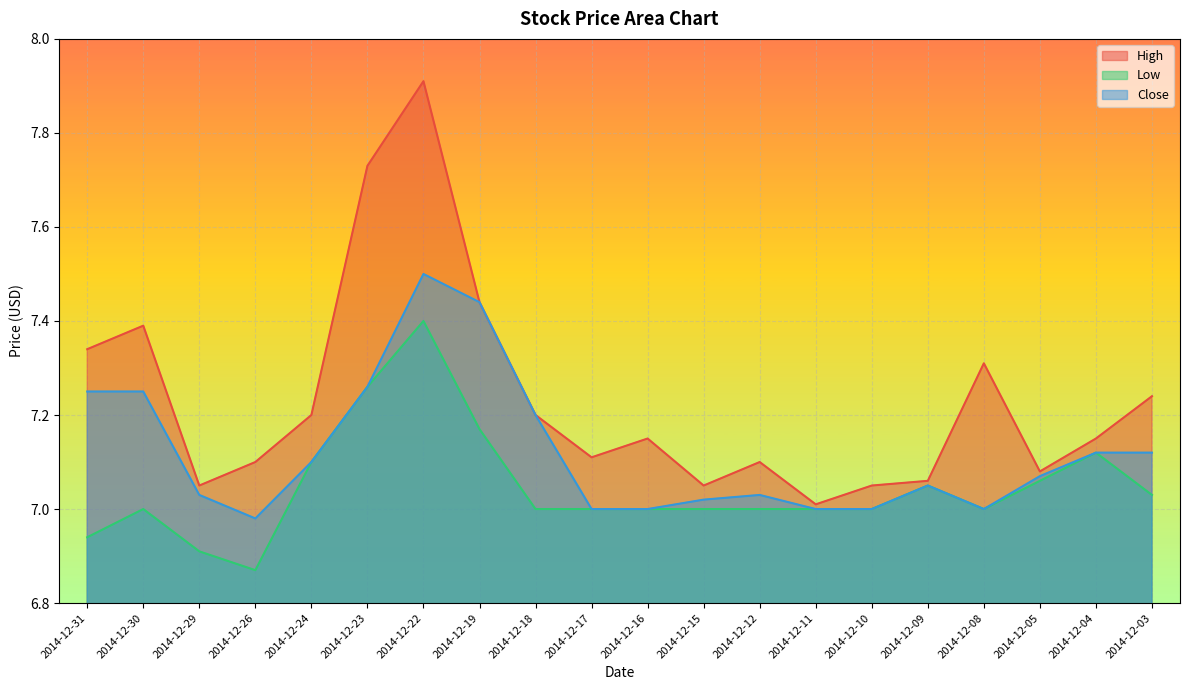

True or false: High and Low cross at least once.

False